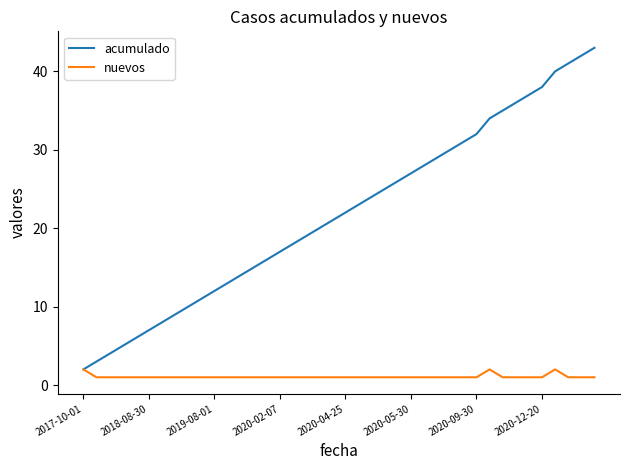

Rank the series by their maximum value, from lowest to highest.

nuevos, acumulado